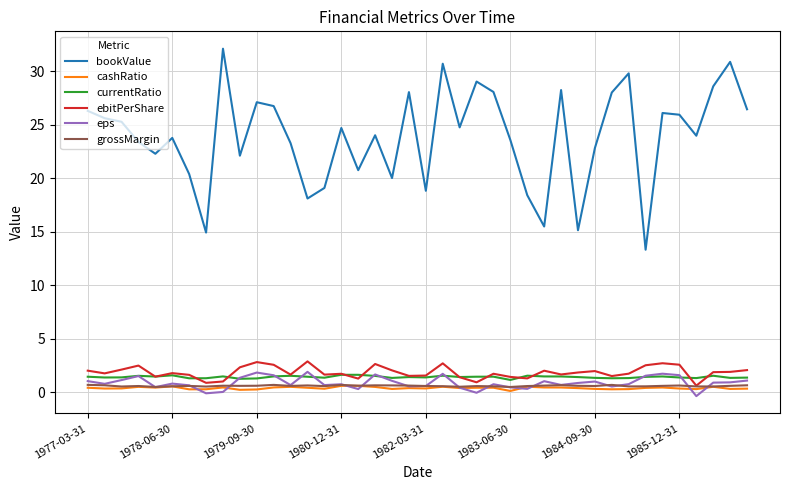

What is the maximum value for eps?

1.9